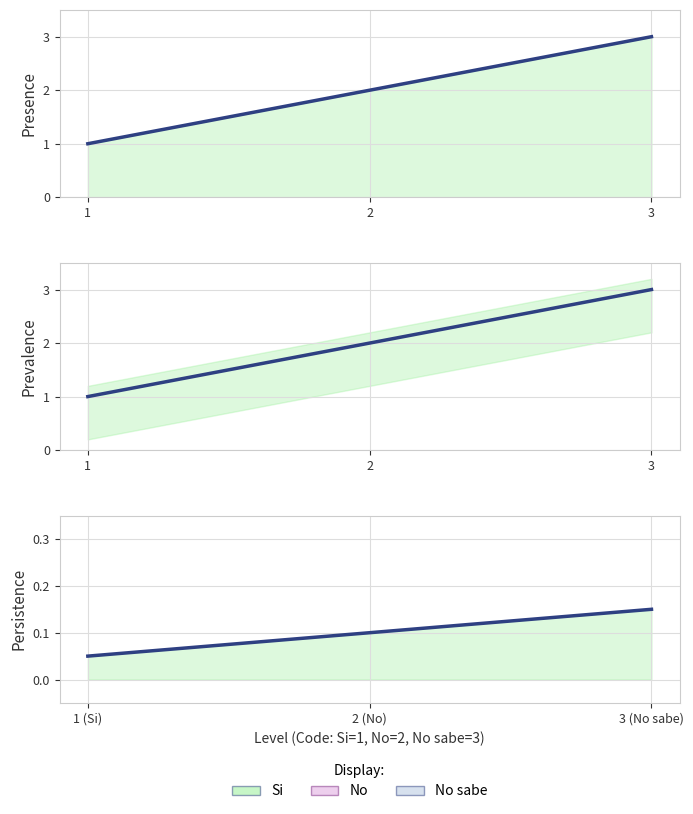

Which category has the highest value across all series?

3 (No sabe)